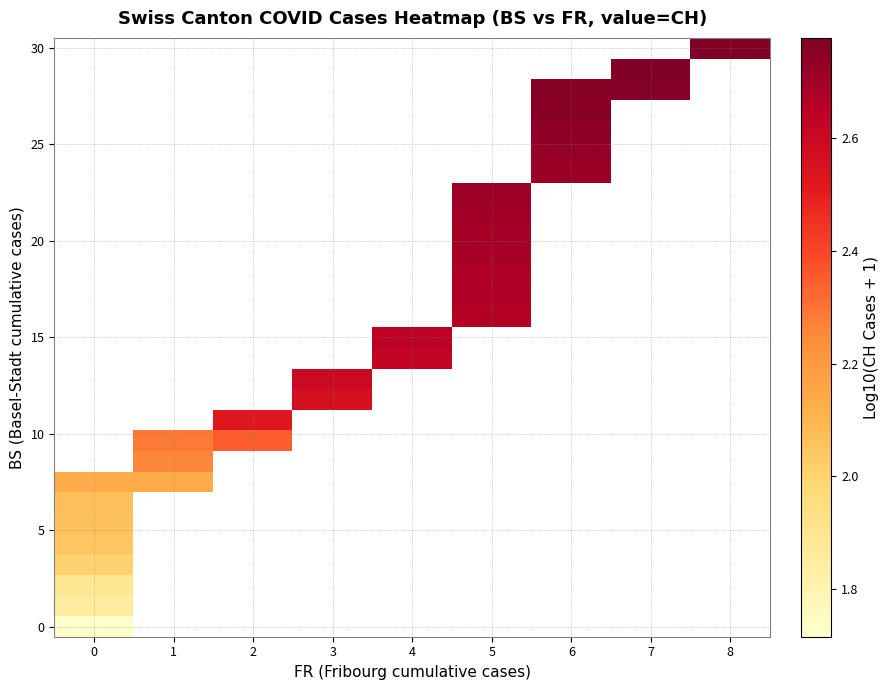

How many distinct data groups are displayed?

29